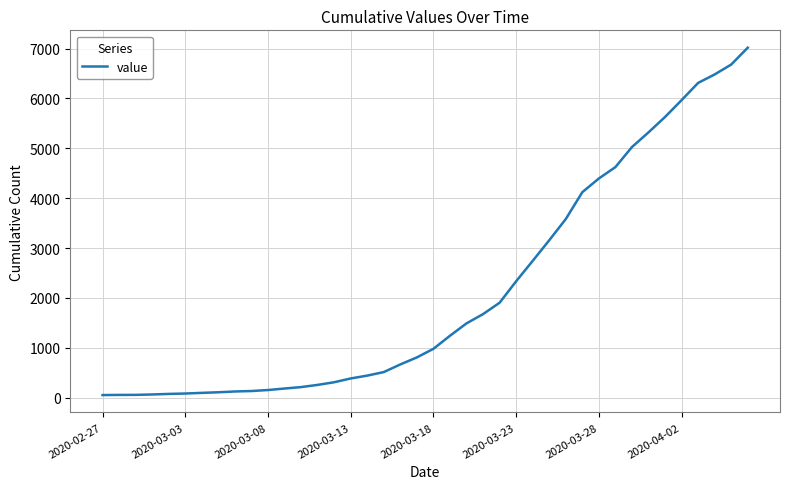

What is the sum of all values?

85461